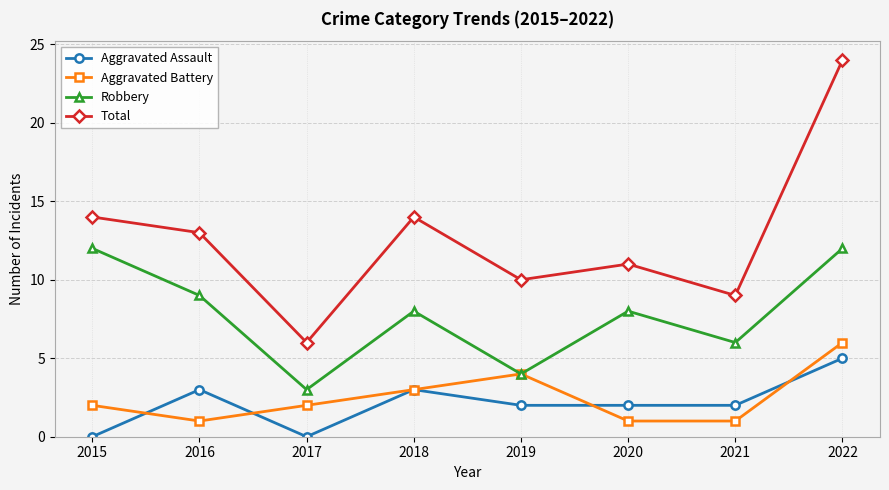

At which category does Robbery reach its first local valley?

2017